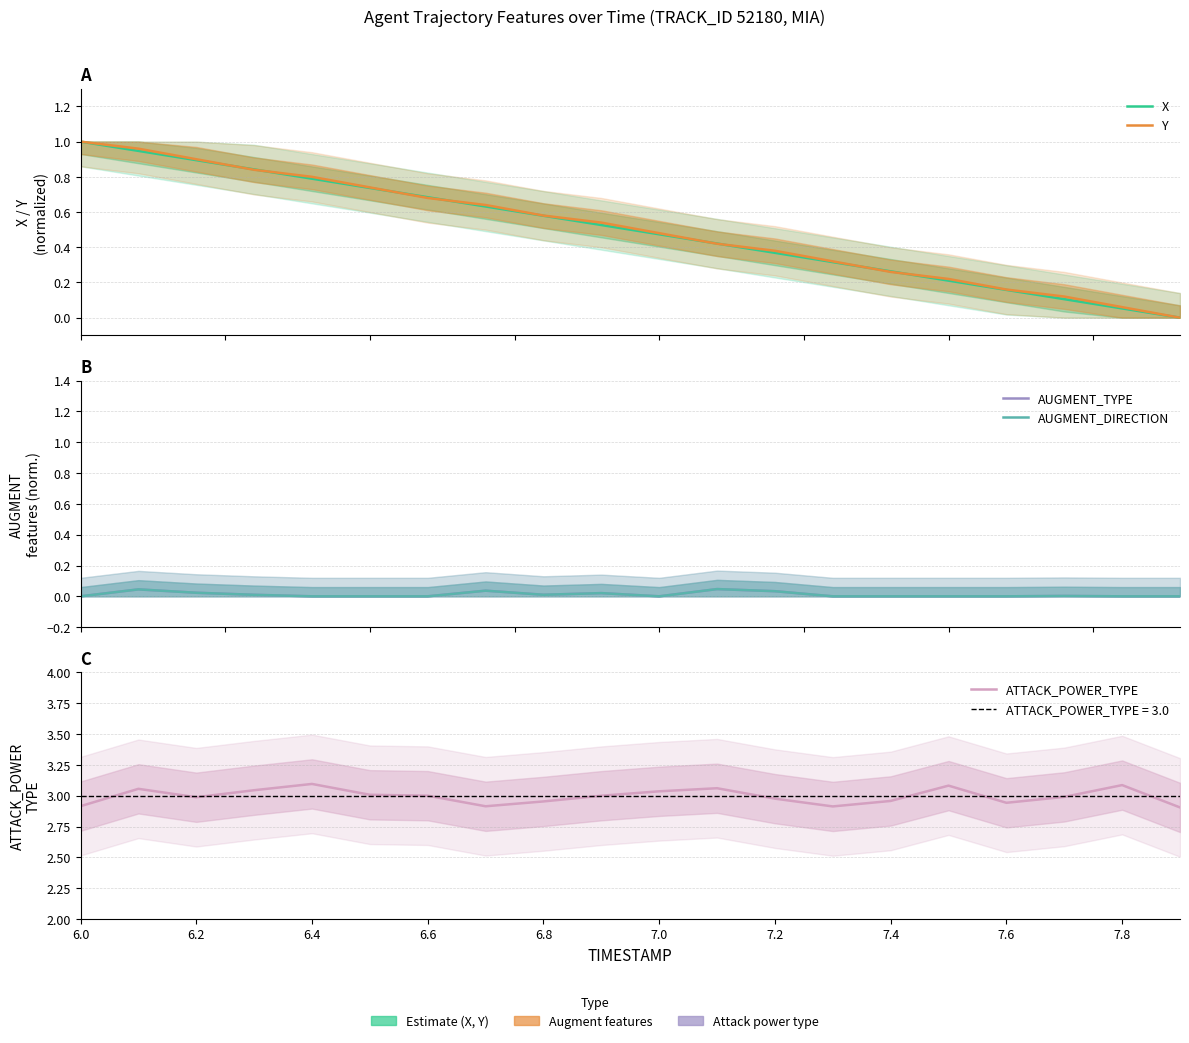

Reading right to left, extract all data points from this chart.

X: 0.0	0.1	0.1	0.2	0.2	0.3	0.3	0.4	0.4	0.5	0.5	0.6	0.6	0.7	0.7	0.8	0.8	0.9	0.9	1.0
Y: 0.0	0.1	0.1	0.2	0.2	0.3	0.3	0.4	0.4	0.5	0.5	0.6	0.6	0.7	0.7	0.8	0.8	0.9	1.0	1.0
AUGMENT_TYPE: 0.0	0.0	0.0	0.0	0.0	0.0	0.0	0.0	0.0	0.0	0.0	0.0	0.0	0.0	0.0	0.0	0.0	0.0	0.0	0.0
AUGMENT_DIRECTION: 0.0	0.0	0.0	0.0	0.0	0.0	0.0	0.0	0.0	0.0	0.0	0.0	0.0	0.0	0.0	0.0	0.0	0.0	0.0	0.0
ATTACK_POWER_TYPE: 2.9	3.1	3.0	2.9	3.1	3.0	2.9	3.0	3.1	3.0	3.0	3.0	2.9	3.0	3.0	3.1	3.0	3.0	3.1	2.9